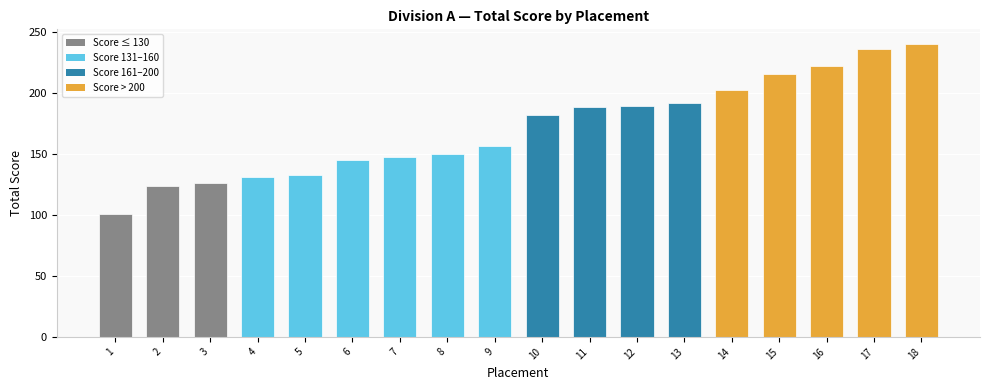

The chart shows a value of 101 at 1. True or false?

True